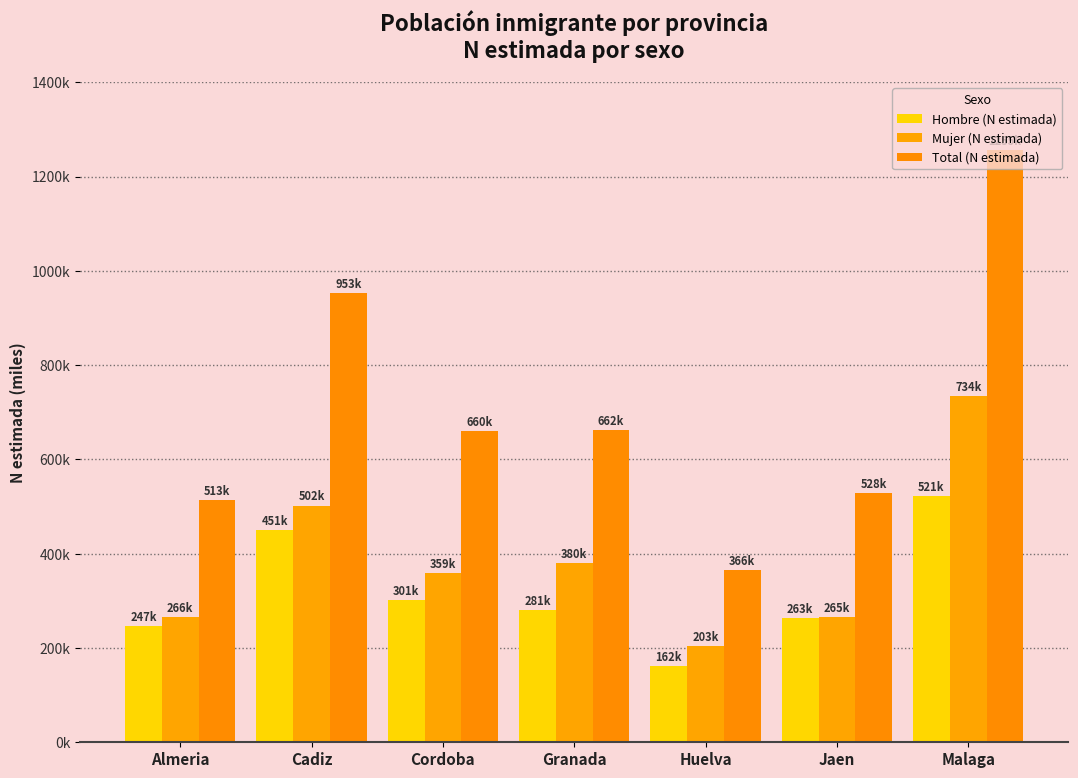

Does the chart contain any negative values?

No